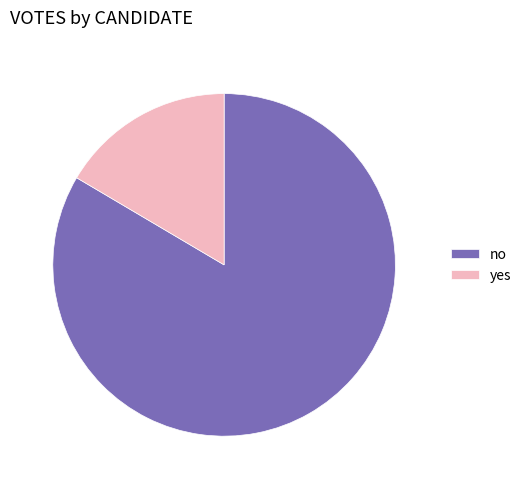

True or false: yes accounts for 8% of the total.

False